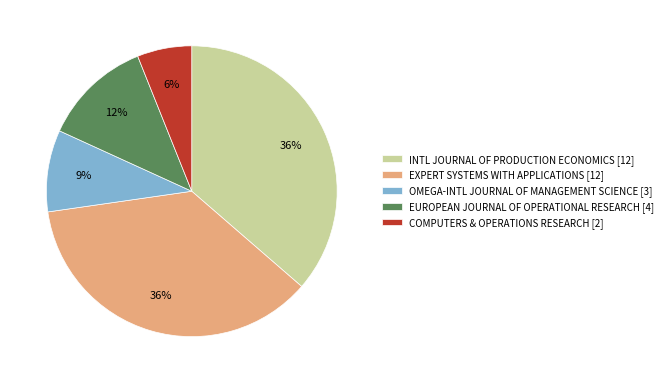

Which has a higher value, COMPUTERS & OPERATIONS RESEARCH [2] or INTL JOURNAL OF PRODUCTION ECONOMICS [12]?

INTL JOURNAL OF PRODUCTION ECONOMICS [12]